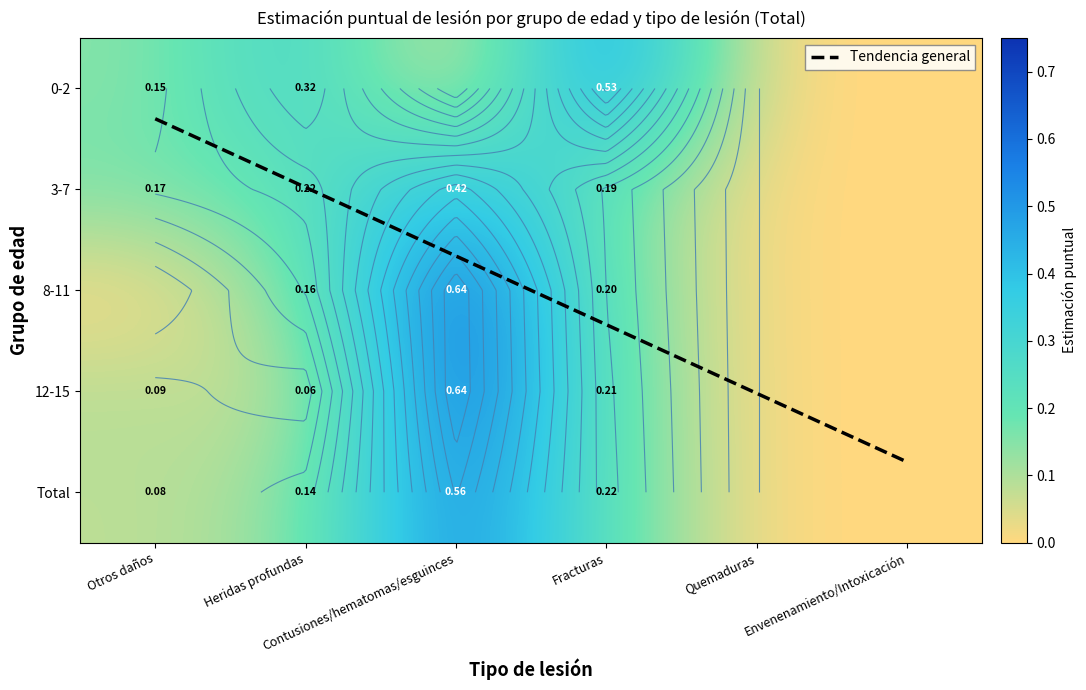

Which series has the largest range (max minus min)?

12-15